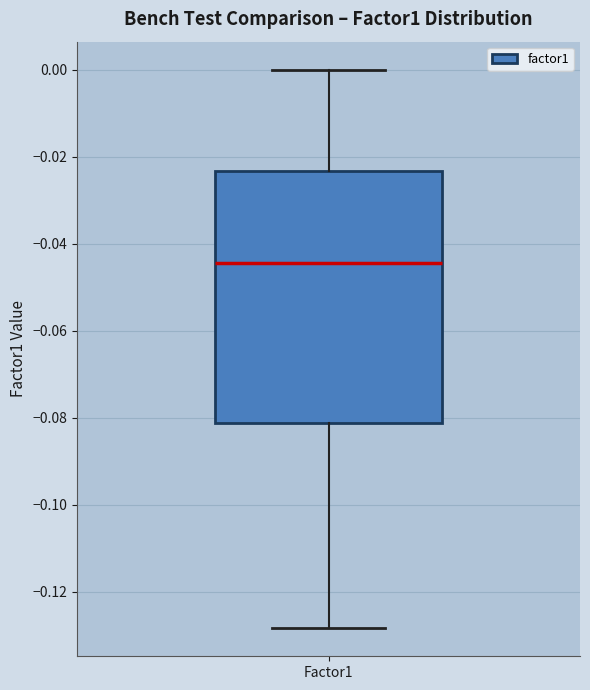

Transcribe this box plot: give where the median line is, the range the box spans, and where the two whiskers end, as read against the y-axis. The values are not printed on the chart, so give them approximately, as read against the axis.

median -0.044, box -0.082 to -0.024, whiskers -0.128 to 0.000